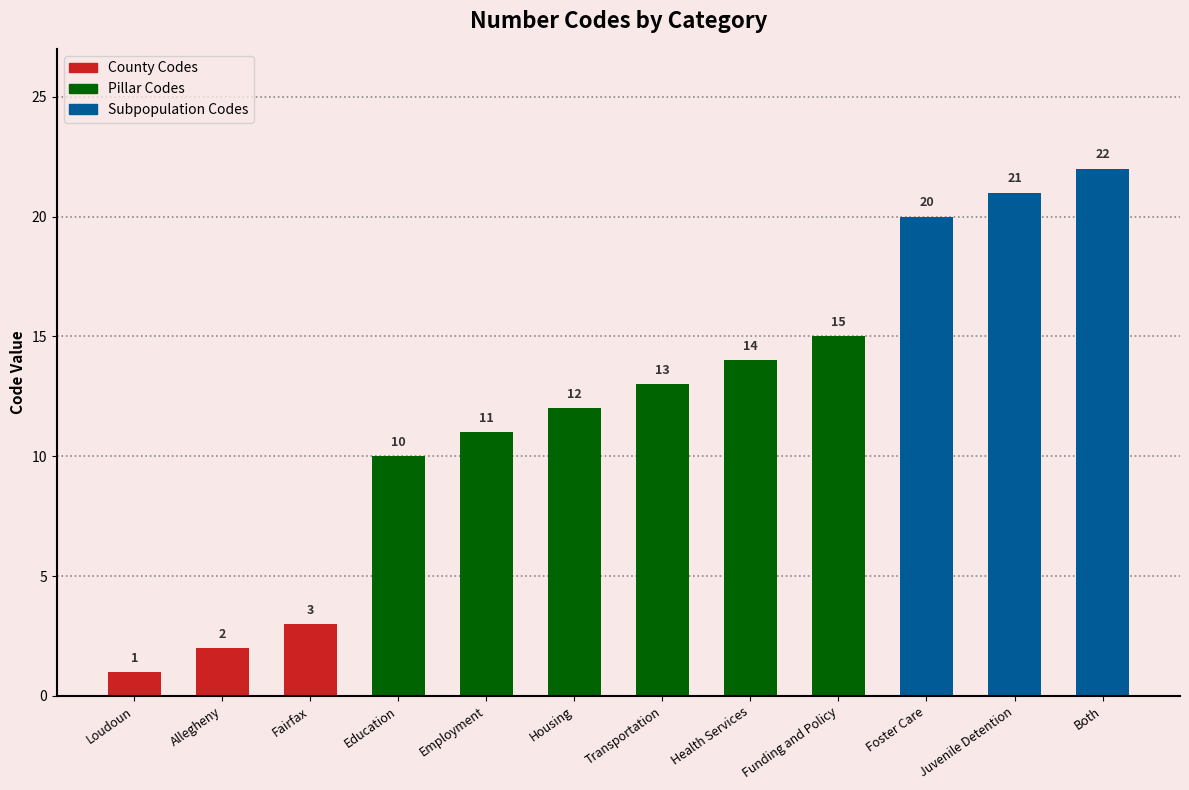

Approximately how many times larger is the value at Fairfax compared to Allegheny?

1.5